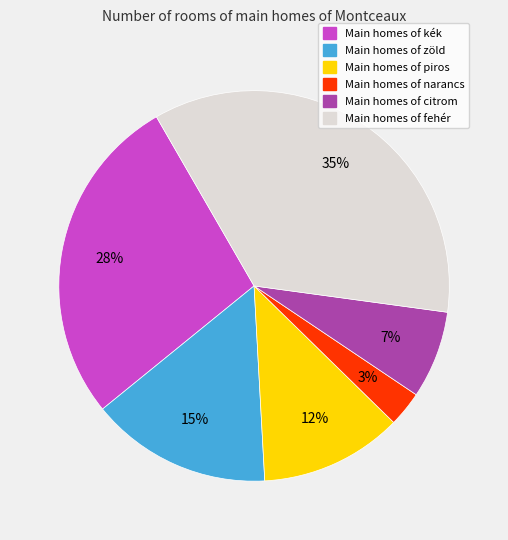

Does any single category account for the majority?

No